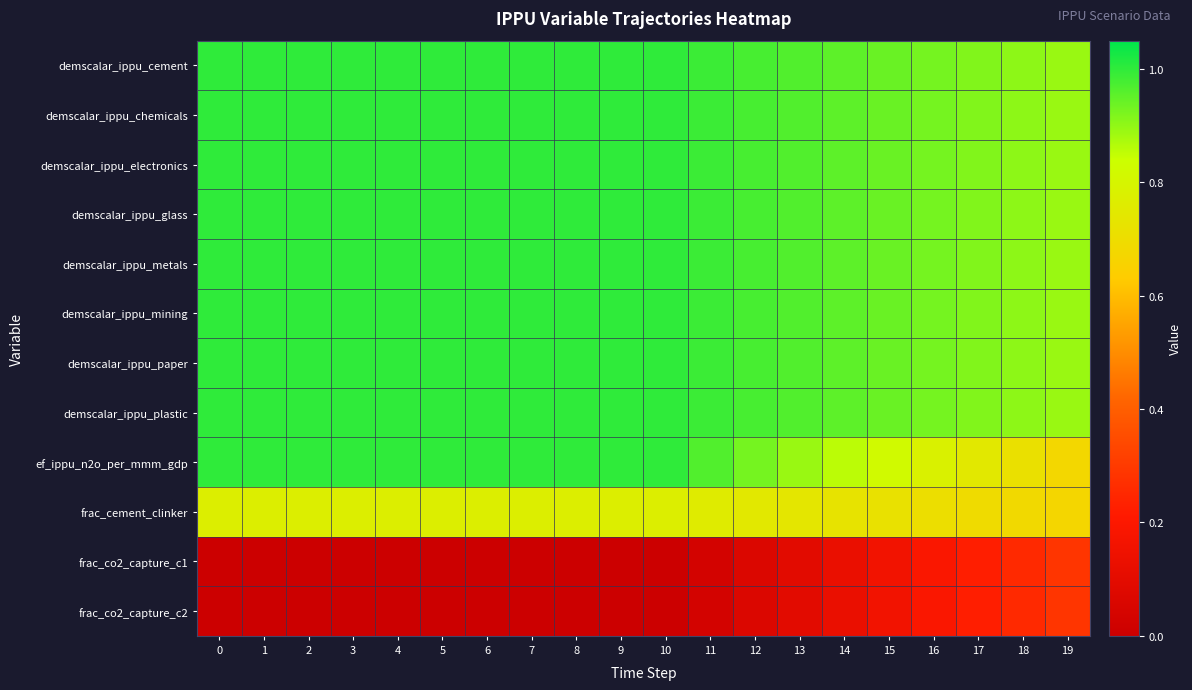

Reading left to right, extract all data points from this chart.

row_0: 0=1.0	1=1.0	2=1.0	3=1.0	4=1.0	5=1.0	6=1.0	7=1.0	8=1.0	9=1.0	10=1.0	11=1.0	12=1.0	13=1.0	14=1.0	15=0.9	16=0.9	17=0.9	18=0.9	19=0.9
row_1: 0=1.0	1=1.0	2=1.0	3=1.0	4=1.0	5=1.0	6=1.0	7=1.0	8=1.0	9=1.0	10=1.0	11=1.0	12=1.0	13=1.0	14=1.0	15=0.9	16=0.9	17=0.9	18=0.9	19=0.9
row_2: 0=1.0	1=1.0	2=1.0	3=1.0	4=1.0	5=1.0	6=1.0	7=1.0	8=1.0	9=1.0	10=1.0	11=1.0	12=1.0	13=1.0	14=1.0	15=0.9	16=0.9	17=0.9	18=0.9	19=0.9
row_3: 0=1.0	1=1.0	2=1.0	3=1.0	4=1.0	5=1.0	6=1.0	7=1.0	8=1.0	9=1.0	10=1.0	11=1.0	12=1.0	13=1.0	14=1.0	15=0.9	16=0.9	17=0.9	18=0.9	19=0.9
row_4: 0=1.0	1=1.0	2=1.0	3=1.0	4=1.0	5=1.0	6=1.0	7=1.0	8=1.0	9=1.0	10=1.0	11=1.0	12=1.0	13=1.0	14=1.0	15=0.9	16=0.9	17=0.9	18=0.9	19=0.9
row_5: 0=1.0	1=1.0	2=1.0	3=1.0	4=1.0	5=1.0	6=1.0	7=1.0	8=1.0	9=1.0	10=1.0	11=1.0	12=1.0	13=1.0	14=1.0	15=0.9	16=0.9	17=0.9	18=0.9	19=0.9
row_6: 0=1.0	1=1.0	2=1.0	3=1.0	4=1.0	5=1.0	6=1.0	7=1.0	8=1.0	9=1.0	10=1.0	11=1.0	12=1.0	13=1.0	14=1.0	15=0.9	16=0.9	17=0.9	18=0.9	19=0.9
row_7: 0=1.0	1=1.0	2=1.0	3=1.0	4=1.0	5=1.0	6=1.0	7=1.0	8=1.0	9=1.0	10=1.0	11=1.0	12=1.0	13=1.0	14=1.0	15=0.9	16=0.9	17=0.9	18=0.9	19=0.9
row_8: 0=1.0	1=1.0	2=1.0	3=1.0	4=1.0	5=1.0	6=1.0	7=1.0	8=1.0	9=1.0	10=1.0	11=1.0	12=0.9	13=0.9	14=0.9	15=0.8	16=0.8	17=0.7	18=0.7	19=0.7
row_9: 0=0.8	1=0.8	2=0.8	3=0.8	4=0.8	5=0.8	6=0.8	7=0.8	8=0.8	9=0.8	10=0.8	11=0.8	12=0.7	13=0.7	14=0.7	15=0.7	16=0.7	17=0.7	18=0.7	19=0.7
row_10: 0=0.0	1=0.0	2=0.0	3=0.0	4=0.0	5=0.0	6=0.0	7=0.0	8=0.0	9=0.0	10=0.0	11=0.0	12=0.1	13=0.1	14=0.1	15=0.2	16=0.2	17=0.2	18=0.3	19=0.3
row_11: 0=0.0	1=0.0	2=0.0	3=0.0	4=0.0	5=0.0	6=0.0	7=0.0	8=0.0	9=0.0	10=0.0	11=0.0	12=0.1	13=0.1	14=0.1	15=0.2	16=0.2	17=0.2	18=0.3	19=0.3